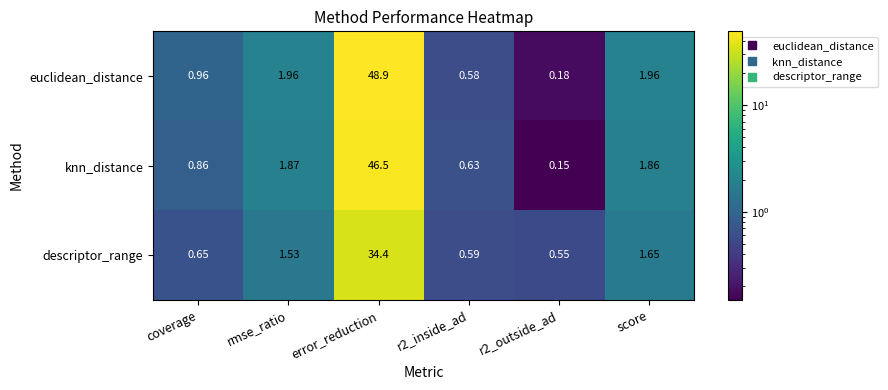

How many values in the euclidean_distance series are below 1?

3